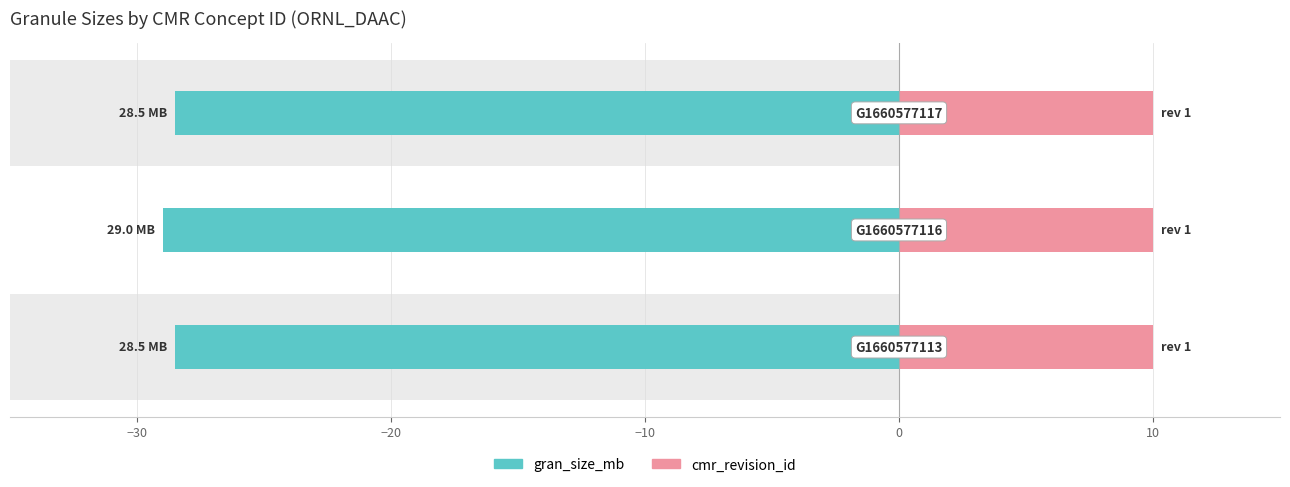

The gran_size_mb series shows 11.8 at −20. True or false?

False